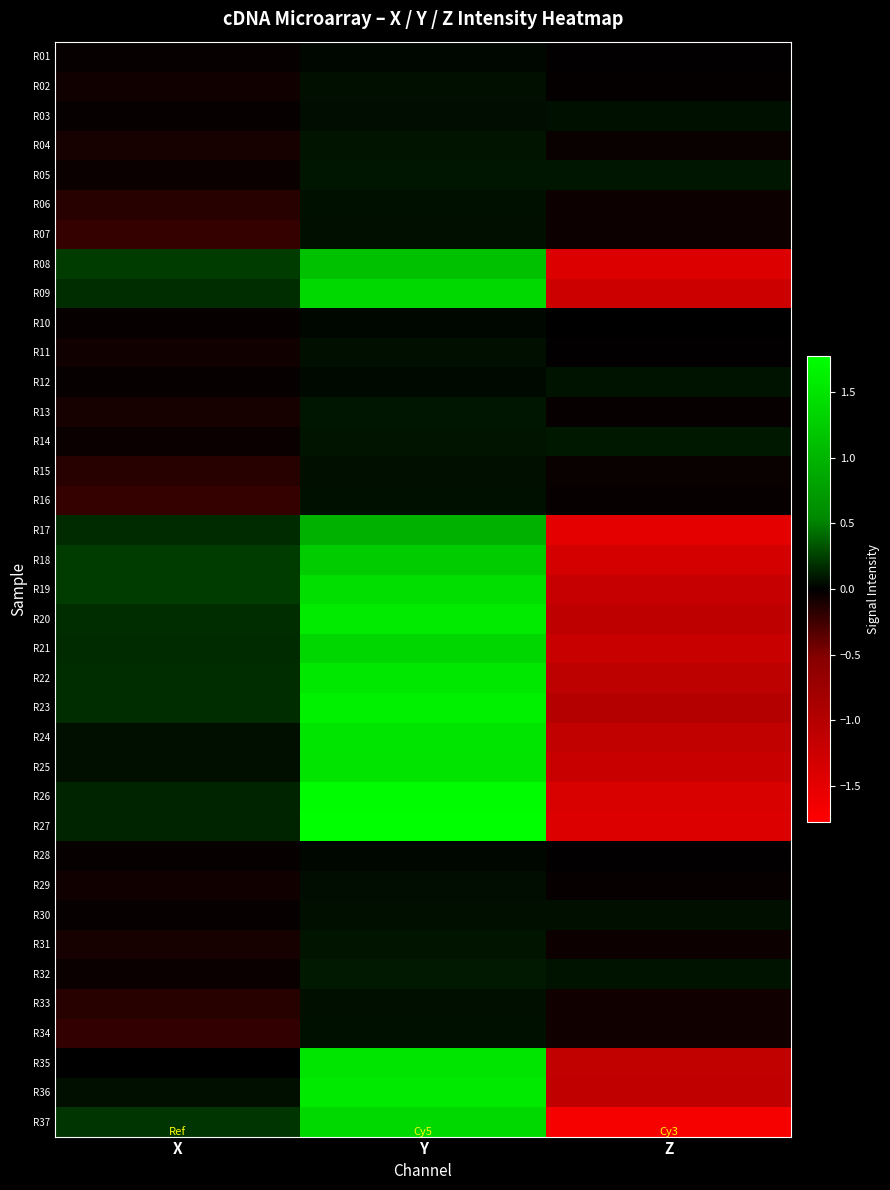

Reading left to right, extract all data points from this chart.

R01: X=-0.0	Y=0.0	Z=-0.0
R02: X=-0.1	Y=0.1	Z=-0.0
R03: X=-0.0	Y=0.1	Z=0.1
R04: X=-0.1	Y=0.1	Z=-0.0
R05: X=-0.0	Y=0.1	Z=0.1
R06: X=-0.2	Y=0.1	Z=-0.1
R07: X=-0.2	Y=0.1	Z=-0.1
R08: X=0.2	Y=1.1	Z=-1.4
R09: X=0.2	Y=1.4	Z=-1.3
R10: X=-0.0	Y=0.0	Z=-0.0
R11: X=-0.1	Y=0.1	Z=-0.0
R12: X=-0.0	Y=0.0	Z=0.1
R13: X=-0.1	Y=0.1	Z=-0.0
R14: X=-0.0	Y=0.1	Z=0.1
R15: X=-0.2	Y=0.1	Z=-0.0
R16: X=-0.2	Y=0.1	Z=-0.0
R17: X=0.2	Y=1.0	Z=-1.5
R18: X=0.2	Y=1.2	Z=-1.3
R19: X=0.2	Y=1.4	Z=-1.2
R20: X=0.2	Y=1.6	Z=-1.1
R21: X=0.2	Y=1.4	Z=-1.2
R22: X=0.2	Y=1.5	Z=-1.1
R23: X=0.2	Y=1.6	Z=-1.0
R24: X=0.1	Y=1.5	Z=-1.1
R25: X=0.1	Y=1.5	Z=-1.2
R26: X=0.1	Y=1.7	Z=-1.4
R27: X=0.1	Y=1.8	Z=-1.4
R28: X=-0.0	Y=0.0	Z=-0.0
R29: X=-0.1	Y=0.1	Z=-0.0
R30: X=-0.0	Y=0.1	Z=0.1
R31: X=-0.1	Y=0.1	Z=-0.0
R32: X=-0.0	Y=0.1	Z=0.1
R33: X=-0.2	Y=0.1	Z=-0.1
R34: X=-0.2	Y=0.1	Z=-0.1
R35: X=0.0	Y=1.5	Z=-1.1
R36: X=0.1	Y=1.6	Z=-1.1
R37: X=0.2	Y=1.4	Z=-1.7